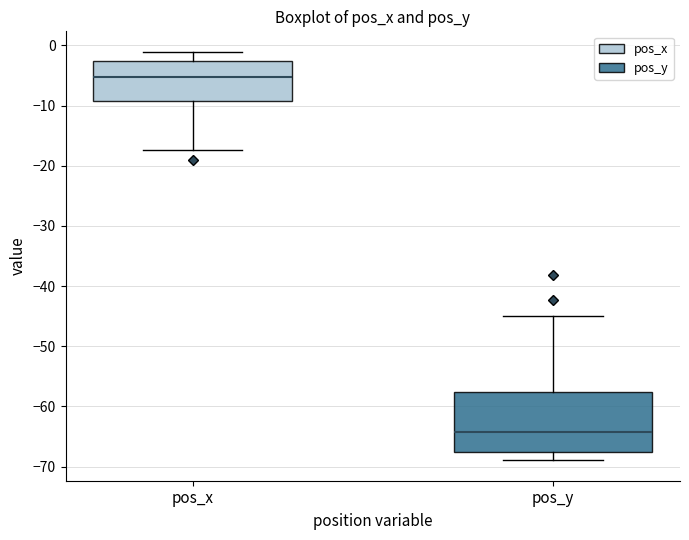

Comparing the boxes themselves (not the whiskers), which one is the tallest?

pos_y